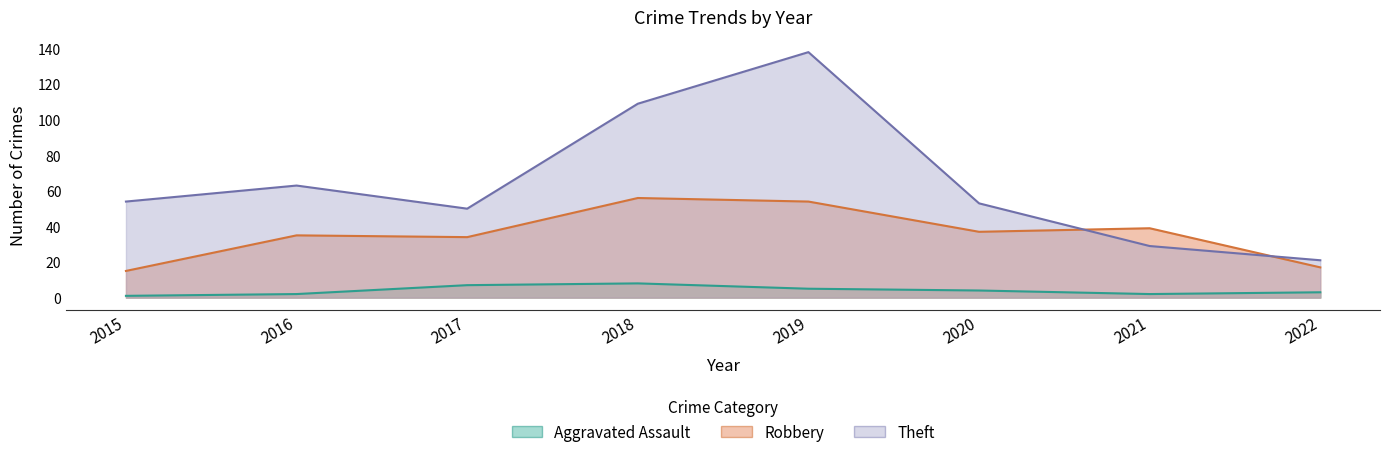

Where does the Theft series first go above 54?

2016